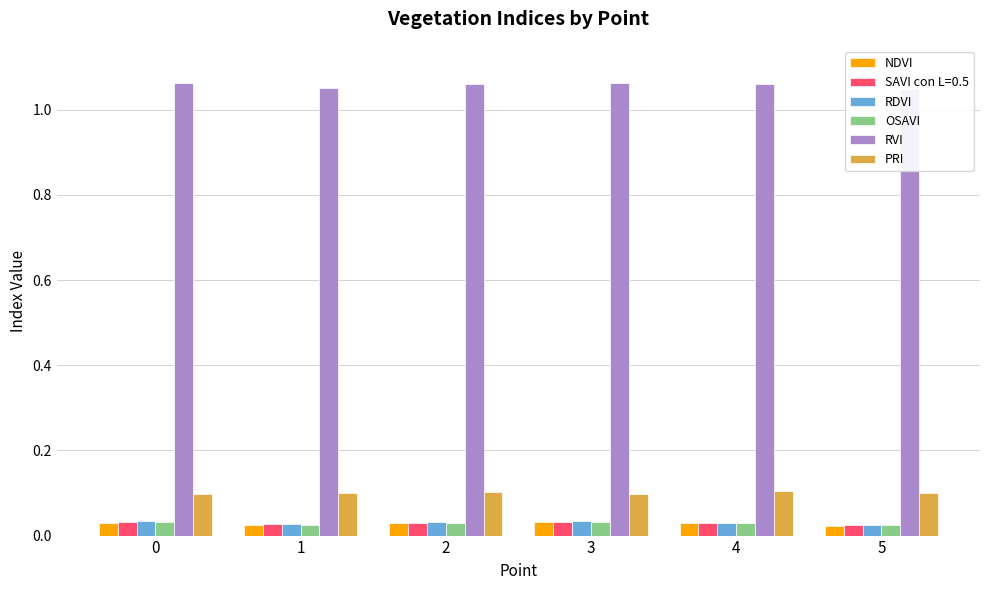

What is the difference between the highest and lowest values at 2?

1.0